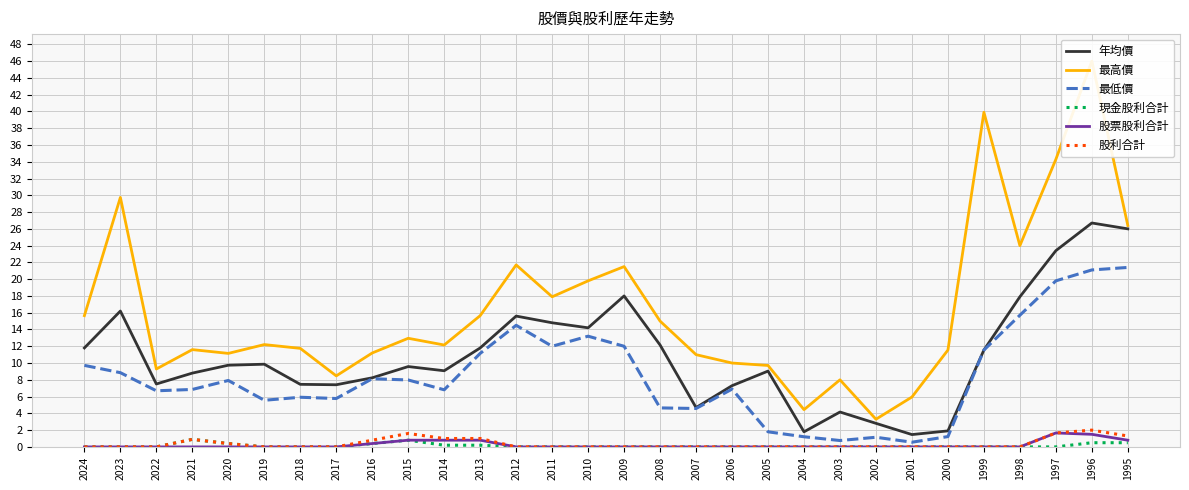

List the labels in order of 最低價 value, smallest first.

2001, 2003, 2002, 2004, 2000, 2005, 2007, 2008, 2019, 2017, 2018, 2022, 2014, 2021, 2006, 2020, 2015, 2016, 2023, 2024, 2013, 1999, 2011, 2009, 2010, 2012, 1998, 1997, 1996, 1995